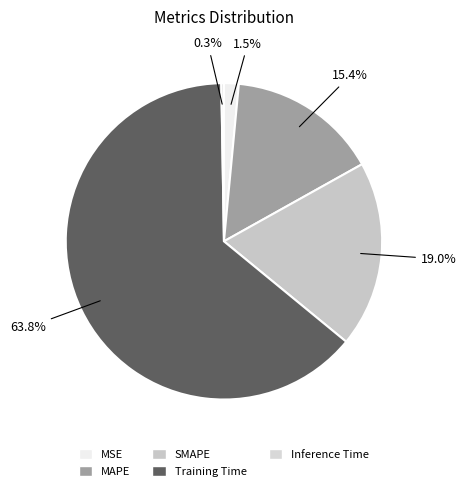

True or false: Inference Time accounts for 0% of the total.

True